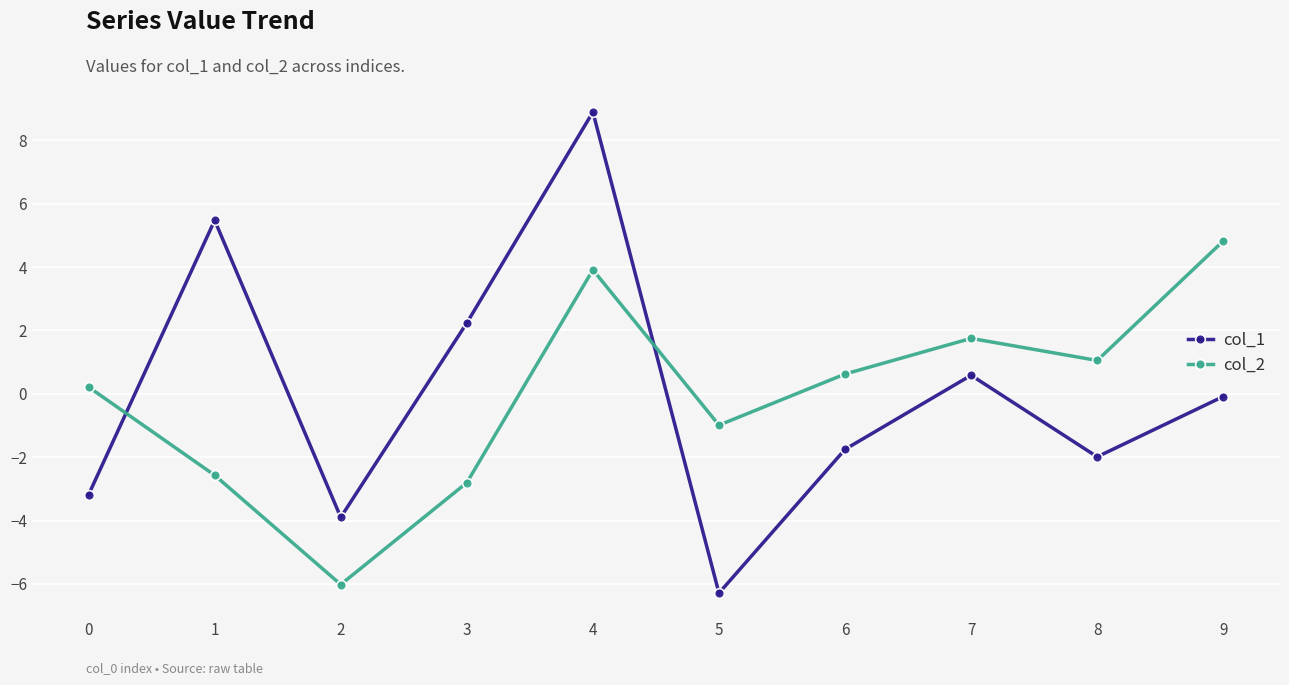

At which category does col_2 reach its first local valley?

2